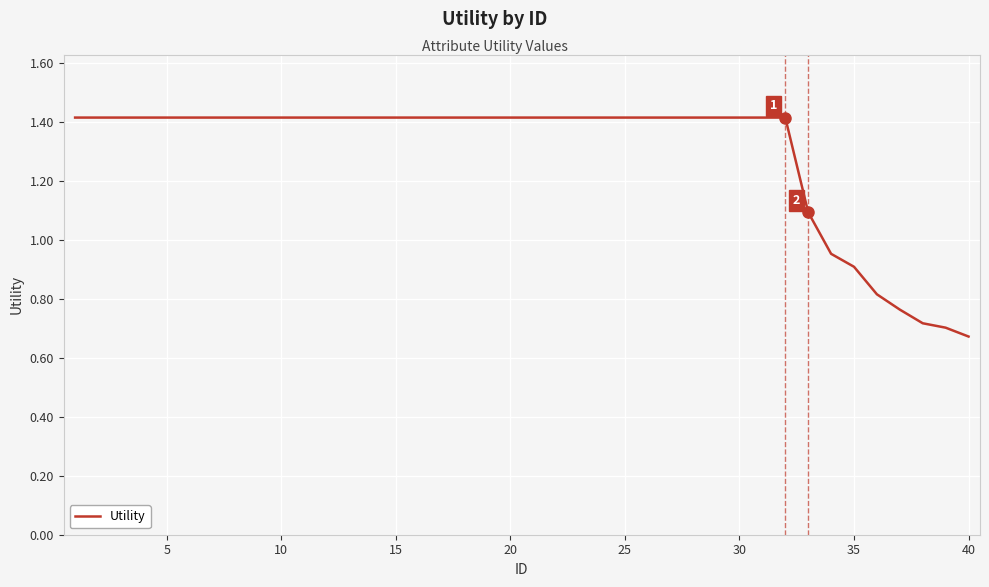

What is the greatest value displayed?

1.4